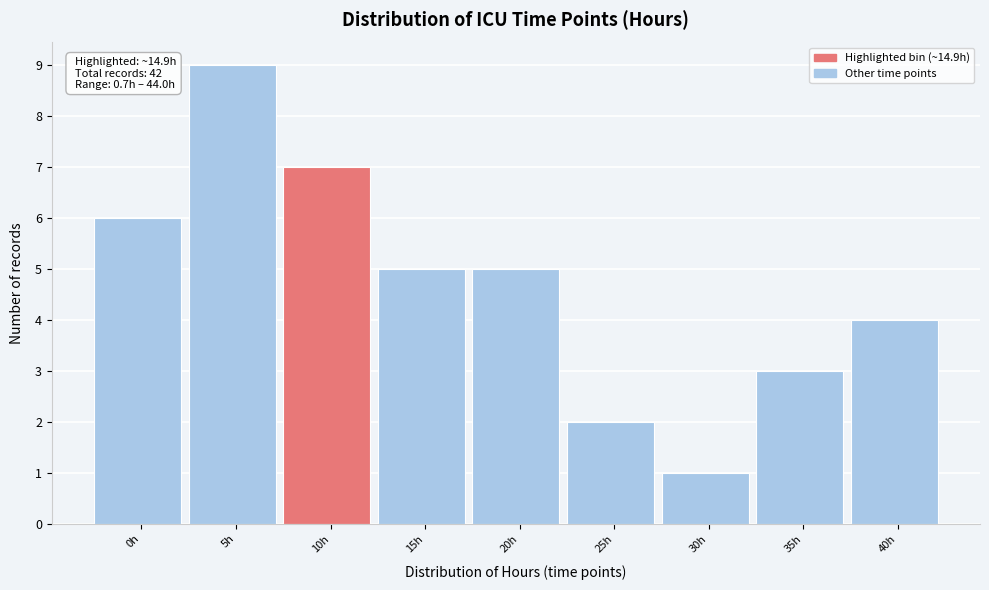

Reading left to right, what are all the values shown in this chart?

6	9	7	5	5	2	1	3	4